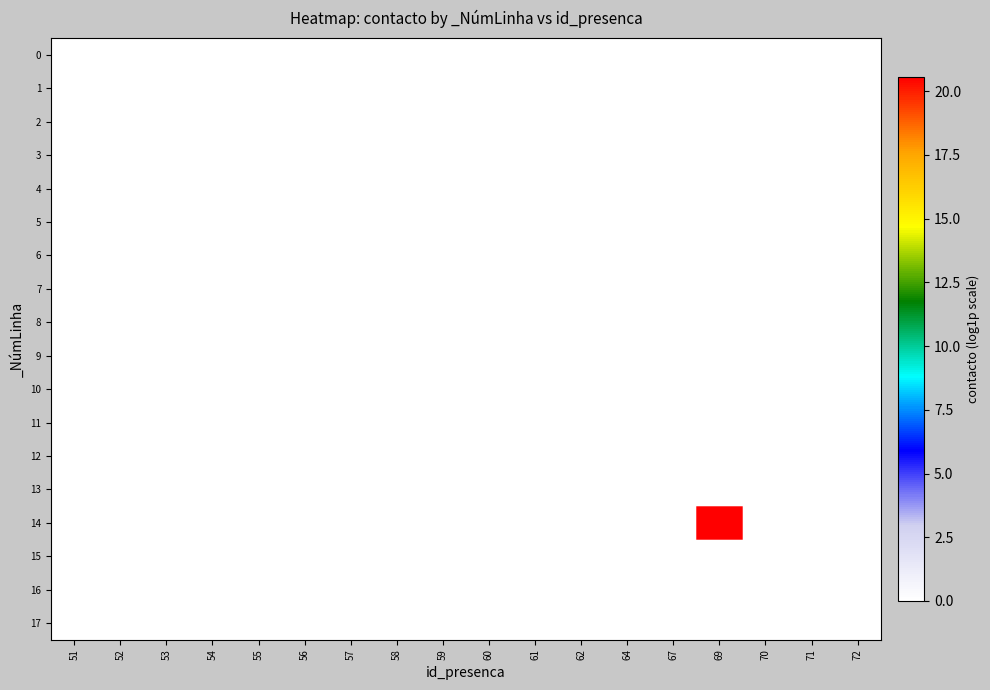

At which category is the sum across all series the highest?

69